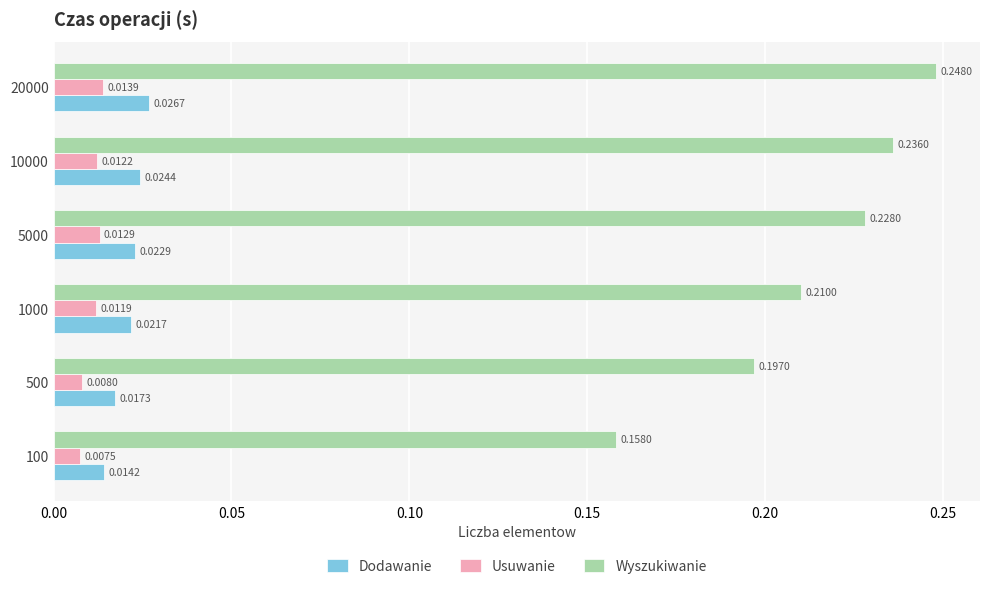

Which series has the largest total across all categories?

Wyszukiwanie